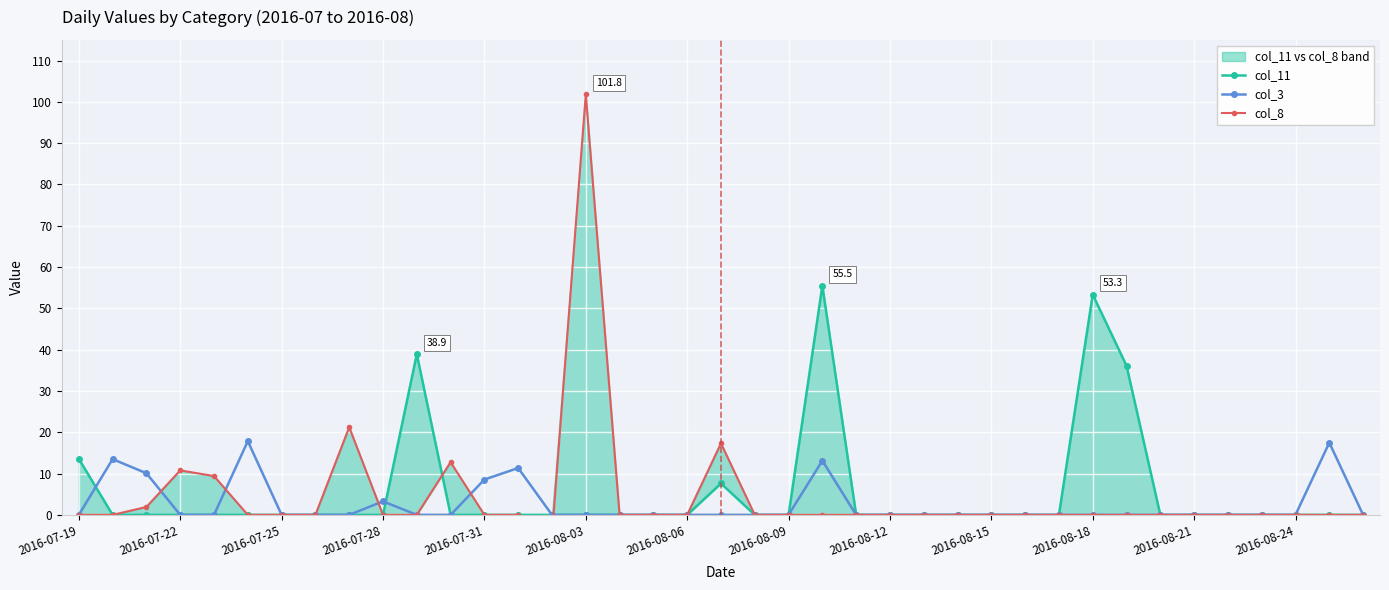

Is this an area chart (filled region under the line)?

No